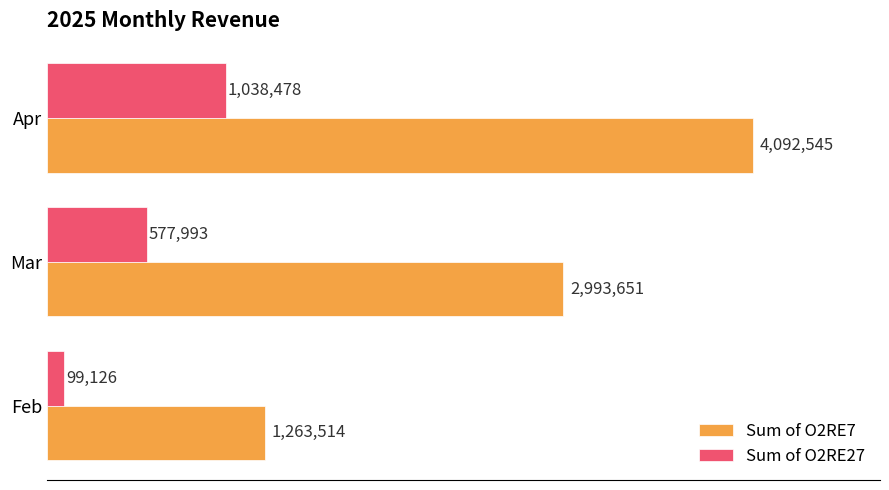

Rank the categories by Sum of O2RE7 value from lowest to highest.

Feb, Mar, Apr